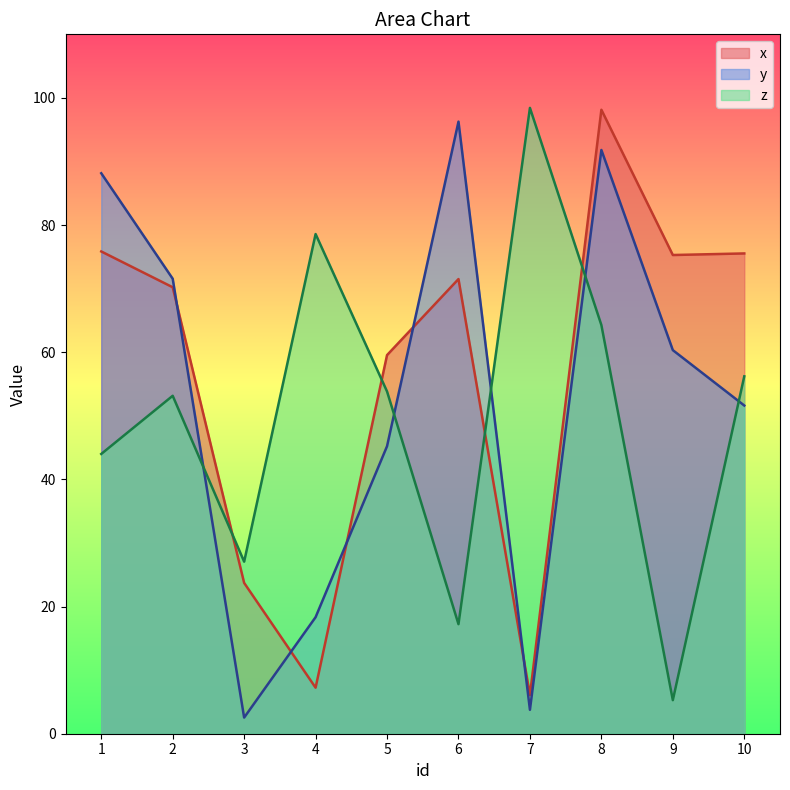

Between which two adjacent categories do y and z first intersect?

2 and 3